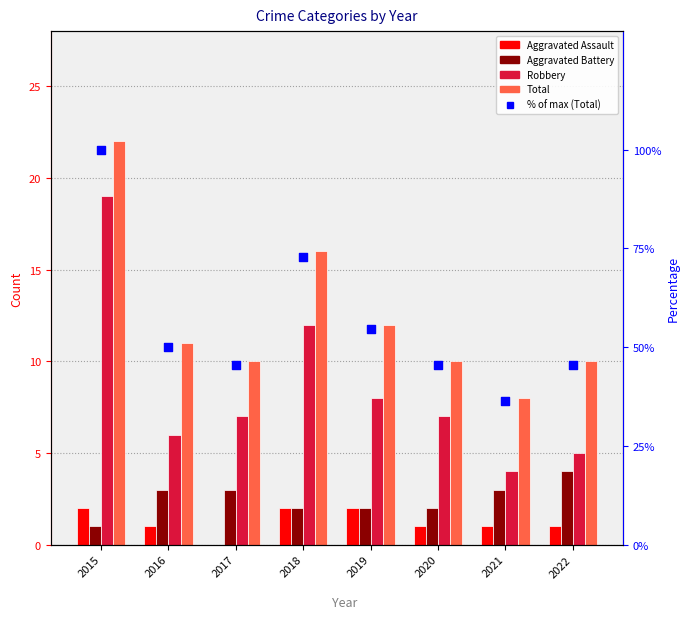

Which series contains the lowest Y value?

Aggravated Assault